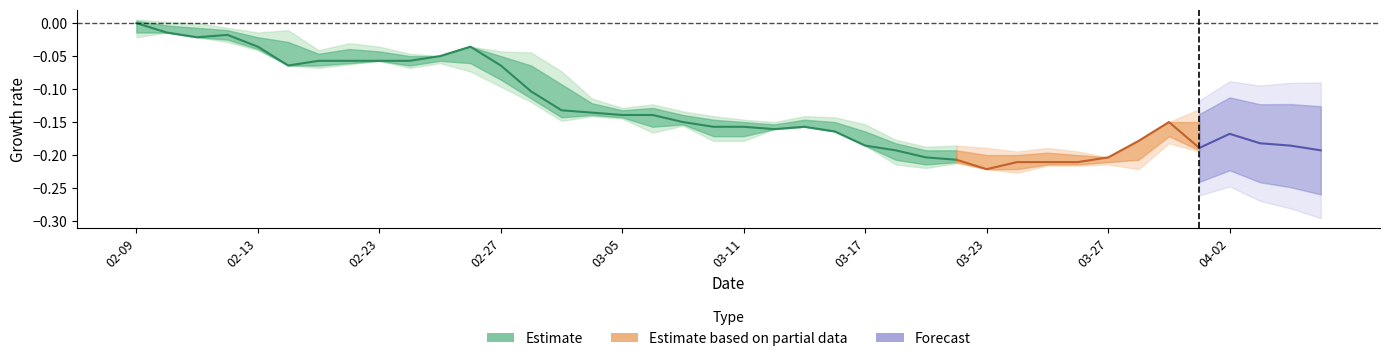

True or false: close has a value of 4.0 at 36.

False